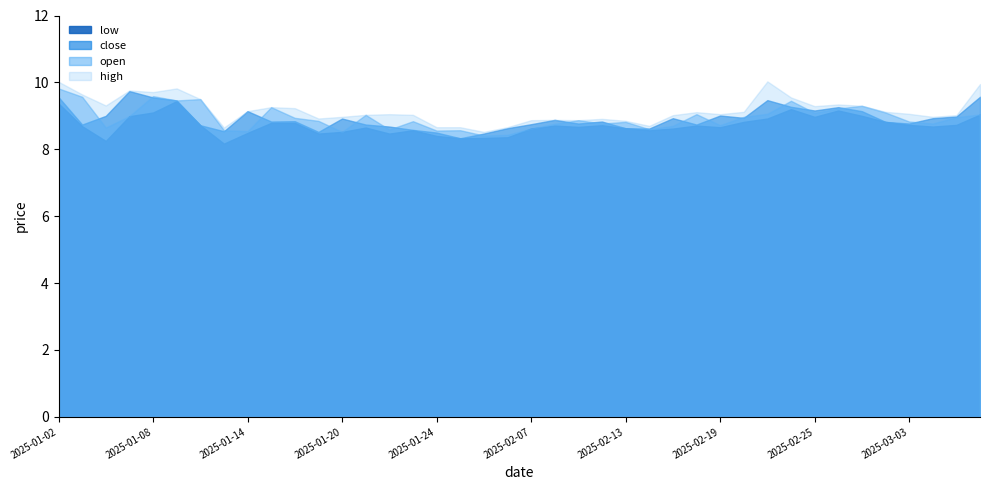

Which category has the highest value across all series?

2025-02-21